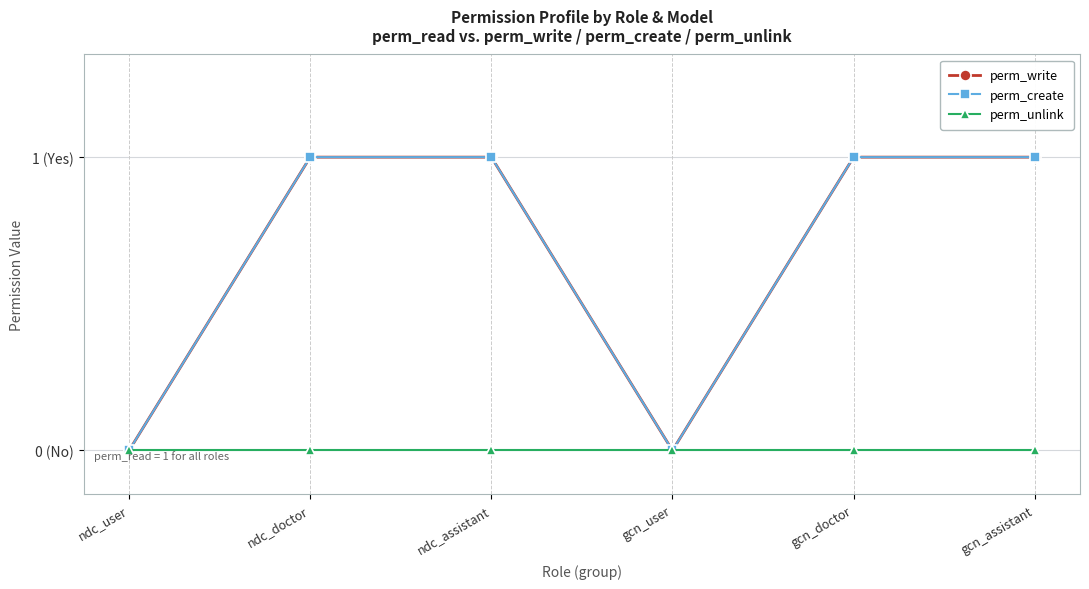

True or false: perm_write has more than 1 interior local peaks.

False